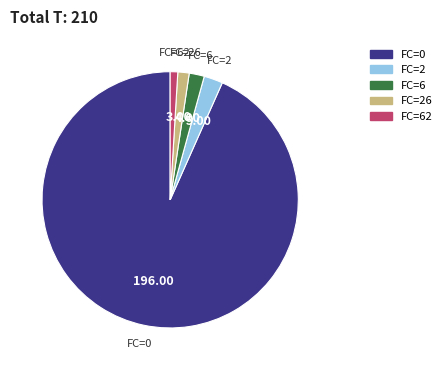

Is there a majority slice in this chart?

Yes